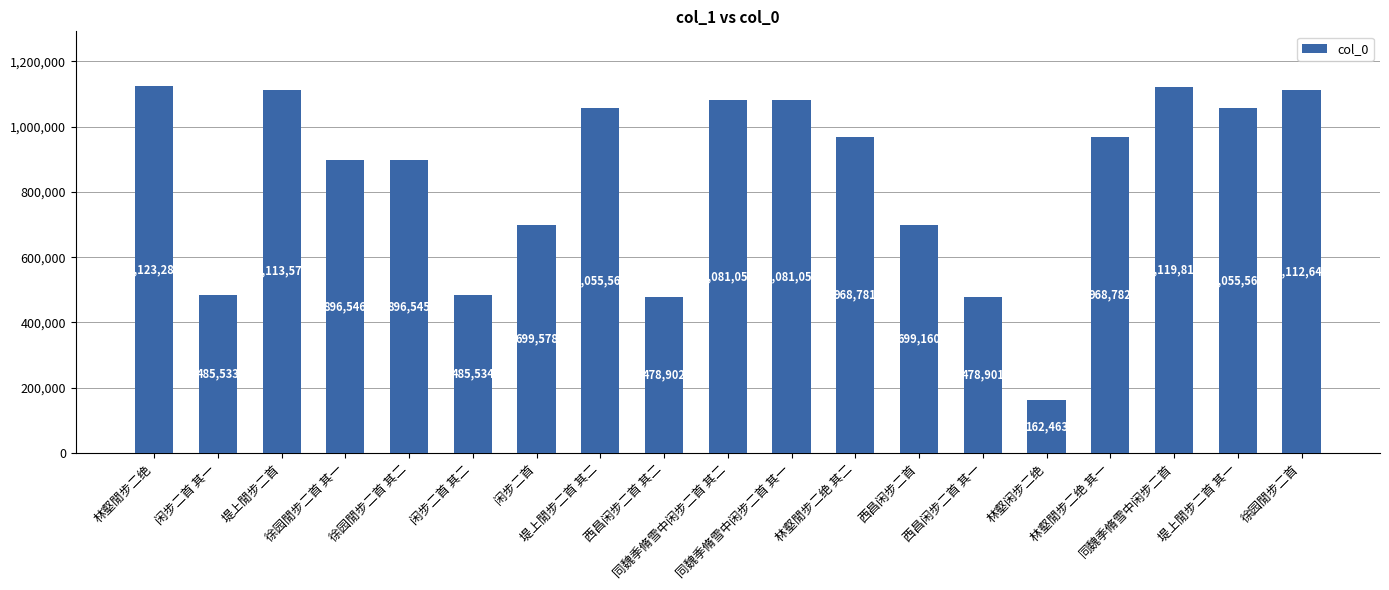

What is the change in value from 林壑閒步二绝 其二 to 林壑闲步二绝?

-806318